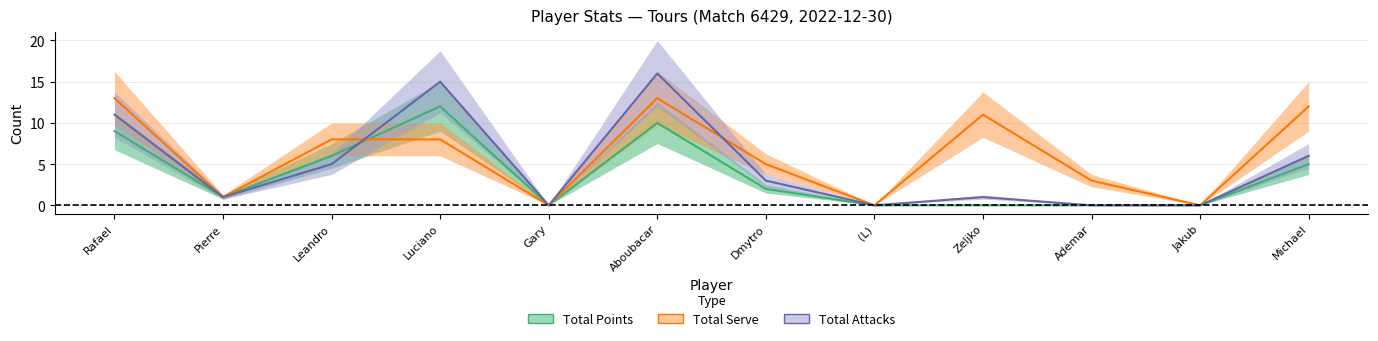

What is the difference between the Total Points values at Rafael and Luciano?

3